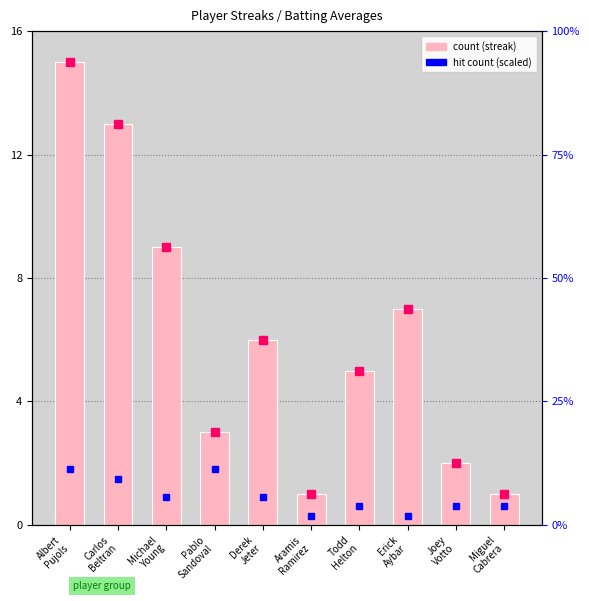

Does the chart contain any negative values?

No